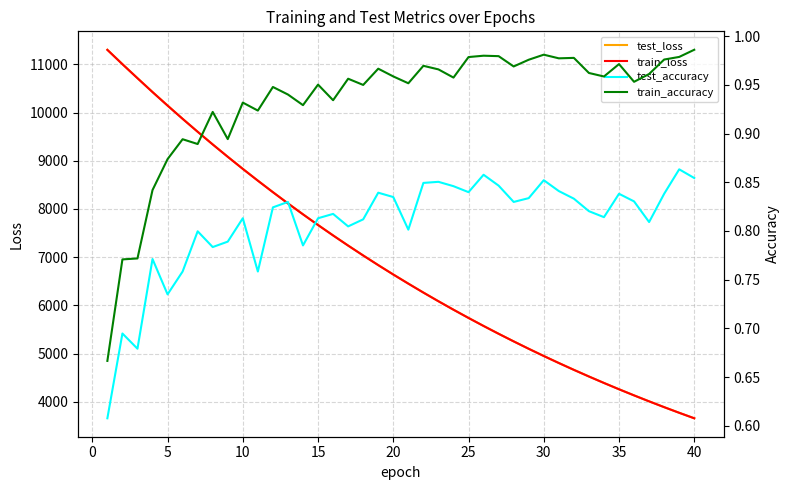

What is the highest value of the test_loss series?

11301.2